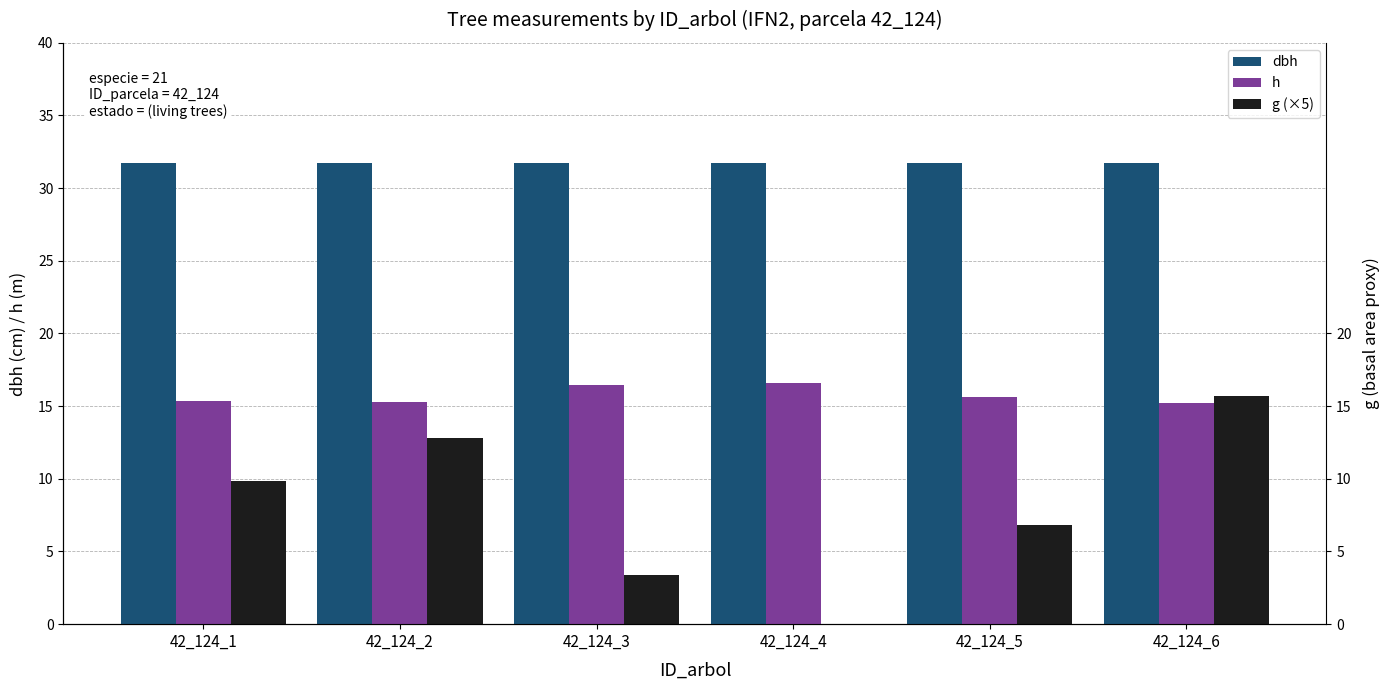

What are all the series names shown in the legend?

dbh, h, g (×5)